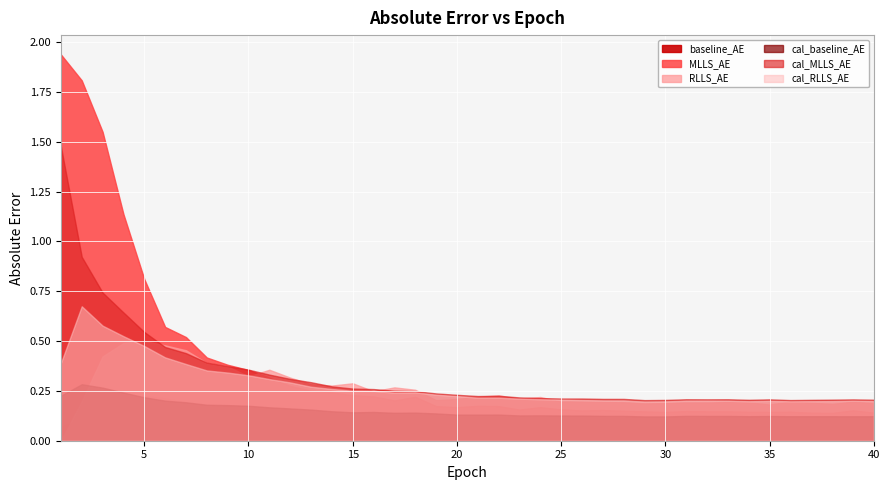

At which category does the chart reach its peak across all series?

1